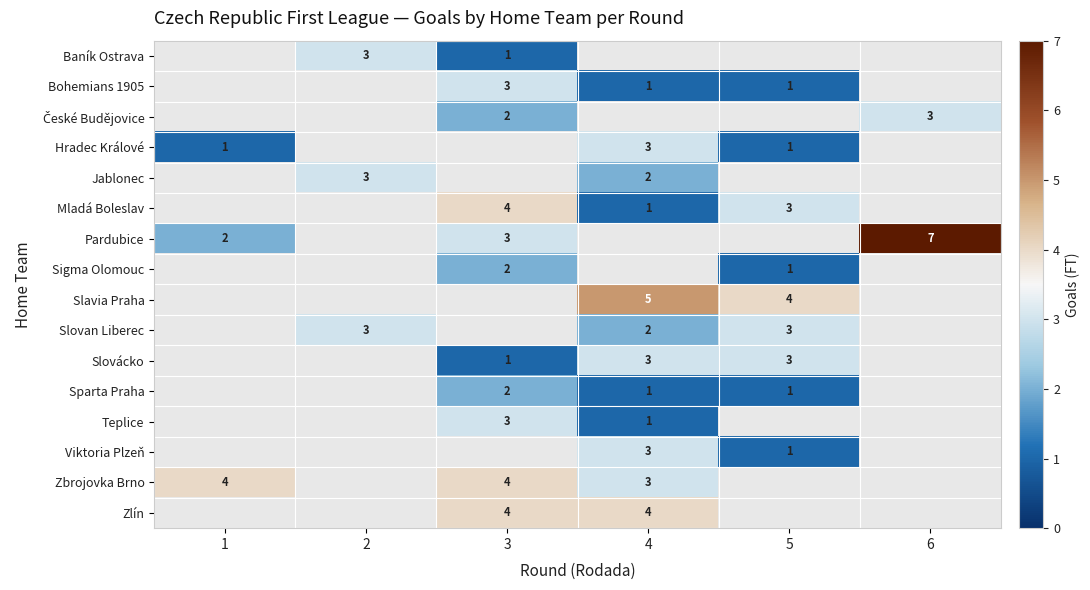

What is the greatest value displayed?

7.0